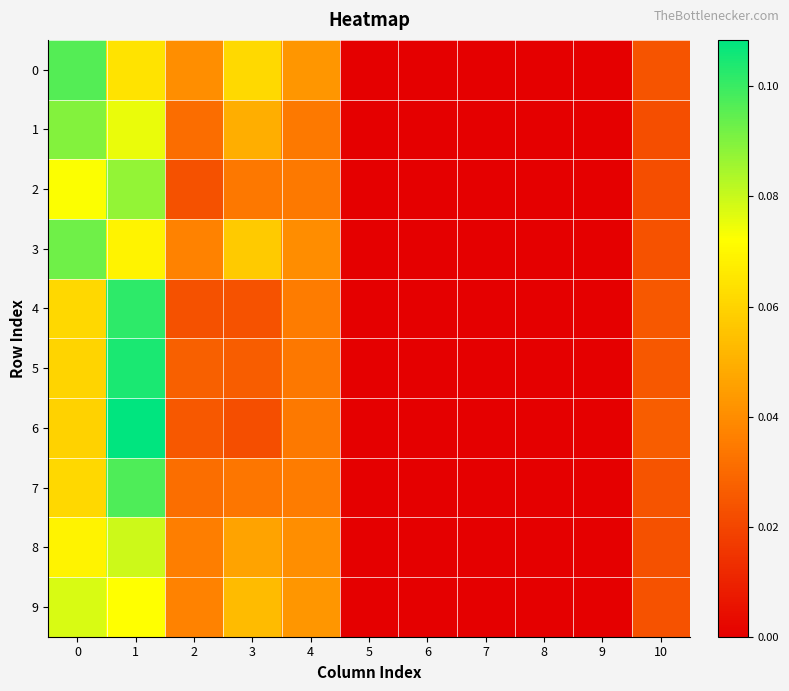

Reading left to right, transcribe all the data shown in this chart.

0: 0=0.1	1=0.1	2=0.0	3=0.1	4=0.0	5=0.0	6=0.0	7=0.0	8=0.0	9=0.0	10=0.0
1: 0=0.1	1=0.1	2=0.0	3=0.0	4=0.0	5=0.0	6=0.0	7=0.0	8=0.0	9=0.0	10=0.0
2: 0=0.1	1=0.1	2=0.0	3=0.0	4=0.0	5=0.0	6=0.0	7=0.0	8=0.0	9=0.0	10=0.0
3: 0=0.1	1=0.1	2=0.0	3=0.1	4=0.0	5=0.0	6=0.0	7=0.0	8=0.0	9=0.0	10=0.0
4: 0=0.1	1=0.1	2=0.0	3=0.0	4=0.0	5=0.0	6=0.0	7=0.0	8=0.0	9=0.0	10=0.0
5: 0=0.1	1=0.1	2=0.0	3=0.0	4=0.0	5=0.0	6=0.0	7=0.0	8=0.0	9=0.0	10=0.0
6: 0=0.1	1=0.1	2=0.0	3=0.0	4=0.0	5=0.0	6=0.0	7=0.0	8=0.0	9=0.0	10=0.0
7: 0=0.1	1=0.1	2=0.0	3=0.0	4=0.0	5=0.0	6=0.0	7=0.0	8=0.0	9=0.0	10=0.0
8: 0=0.1	1=0.1	2=0.0	3=0.0	4=0.0	5=0.0	6=0.0	7=0.0	8=0.0	9=0.0	10=0.0
9: 0=0.1	1=0.1	2=0.0	3=0.1	4=0.0	5=0.0	6=0.0	7=0.0	8=0.0	9=0.0	10=0.0